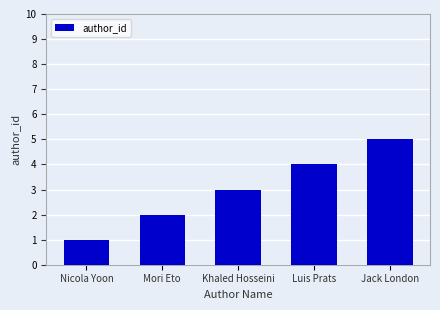

What is the ratio of the value at Mori Eto to the value at Khaled Hosseini?

0.7